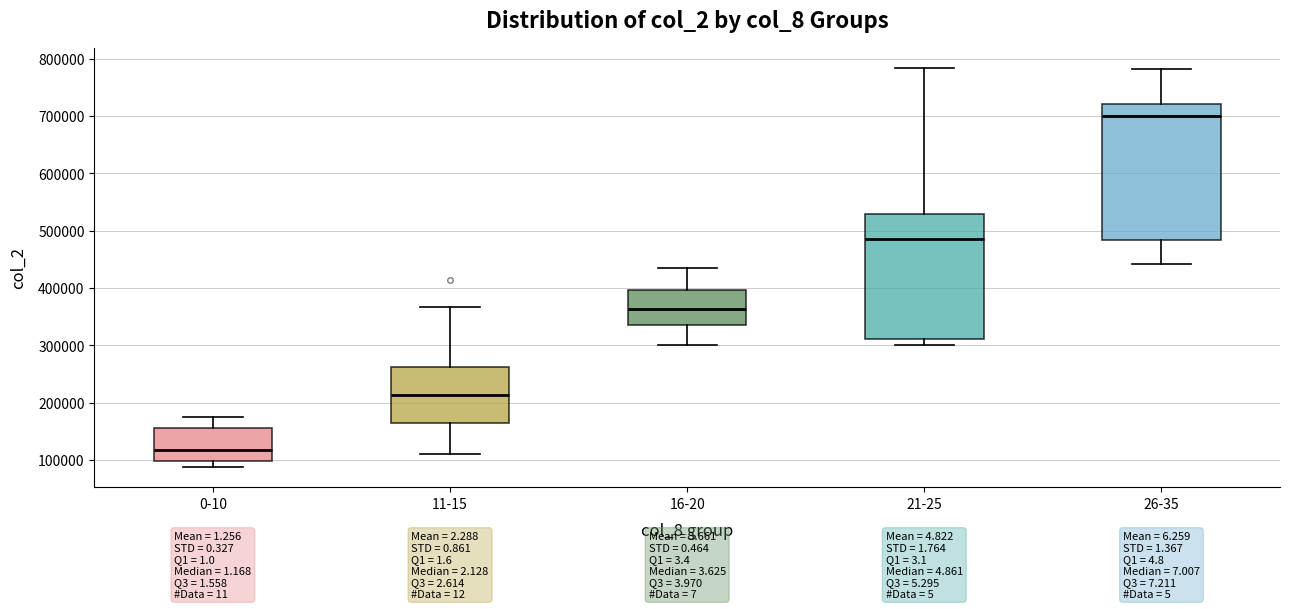

Reading left to right, read every box against the y-axis: the position of its median line, the range the box covers, and the ends of its whiskers. The values are not printed on the chart, so give them approximately, as read against the axis.

0-10: median 120000, box 100000 to 160000, whiskers 90000 to 180000
11-15: median 210000, box 160000 to 260000, whiskers 110000 to 370000
16-20: median 360000, box 340000 to 400000, whiskers 300000 to 430000
21-25: median 490000, box 310000 to 530000, whiskers 300000 to 780000
26-35: median 700000, box 480000 to 720000, whiskers 440000 to 780000